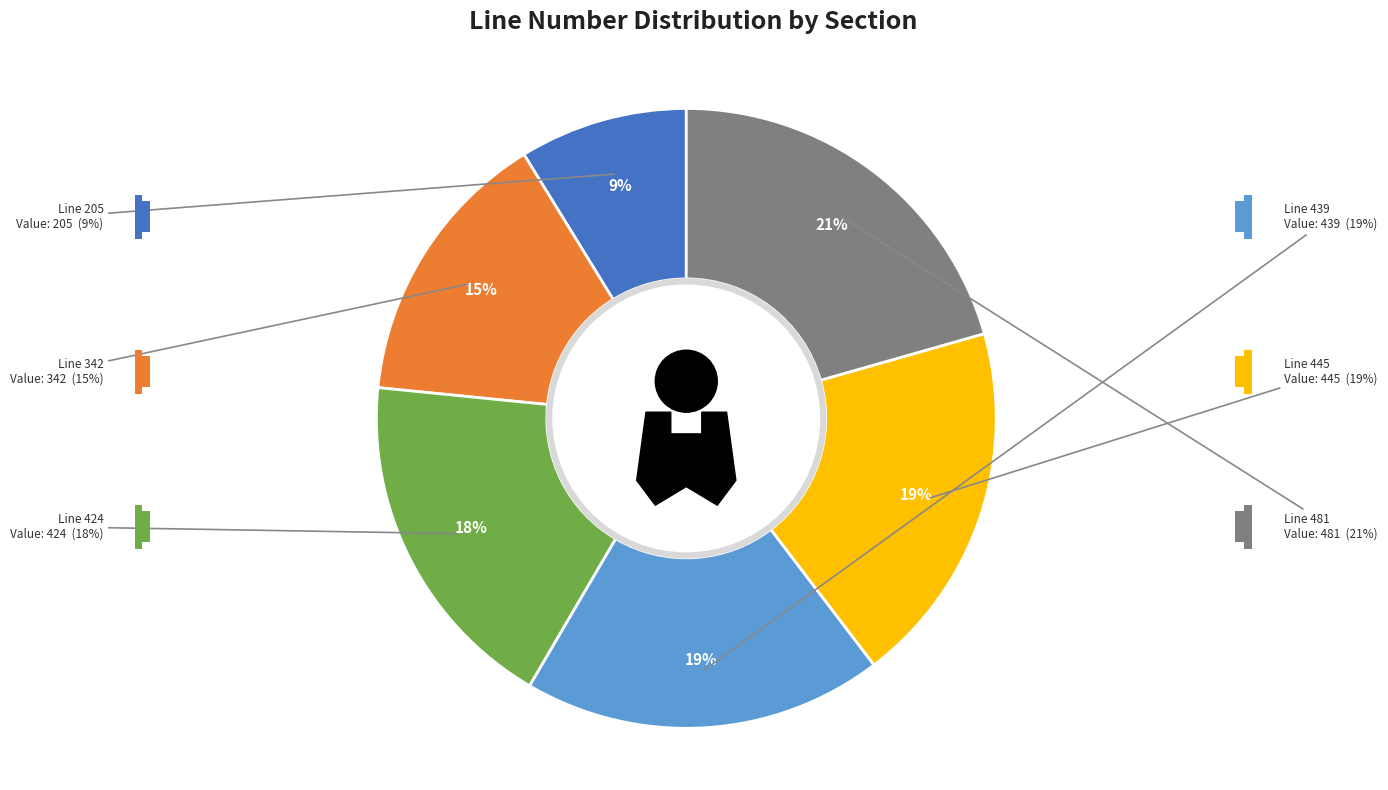

Count the number of slices in the pie.

6